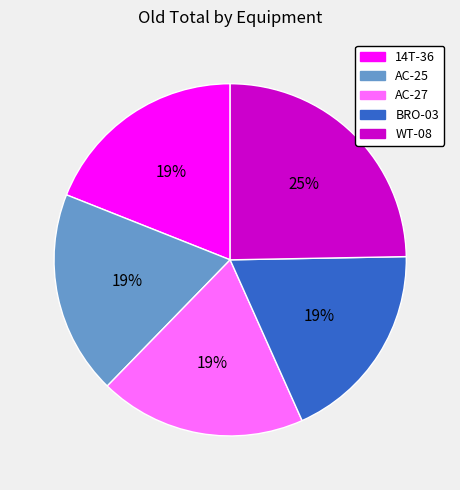

What is the largest slice in the pie chart?

WT-08